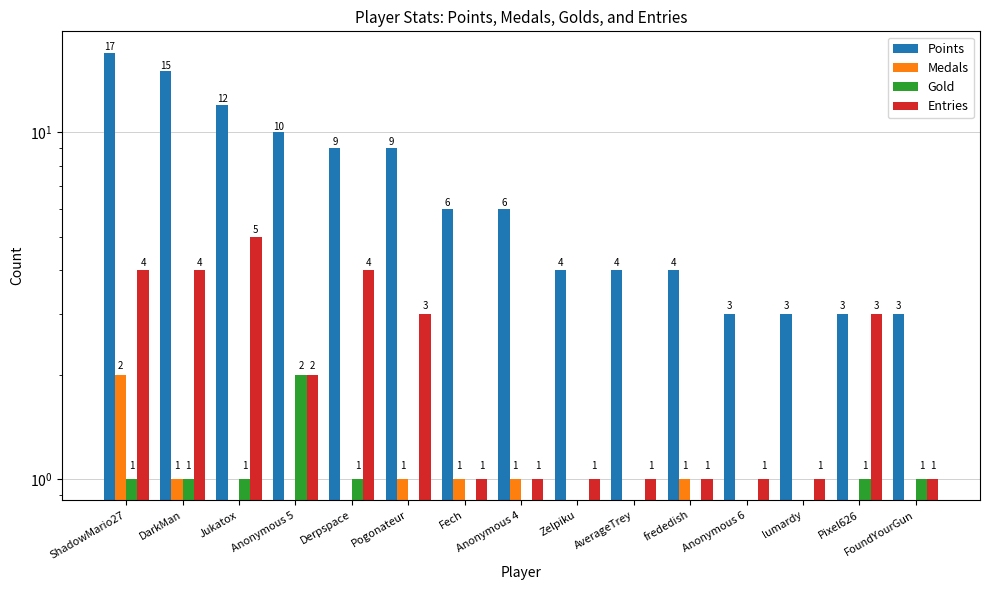

What is the total value across all series at AverageTrey?

5